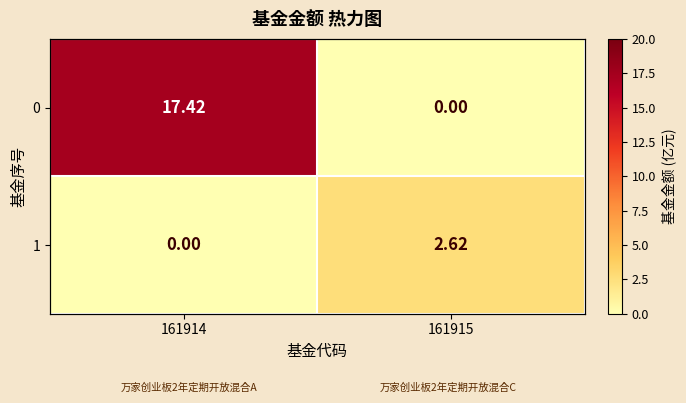

How many data points does each series have?

2